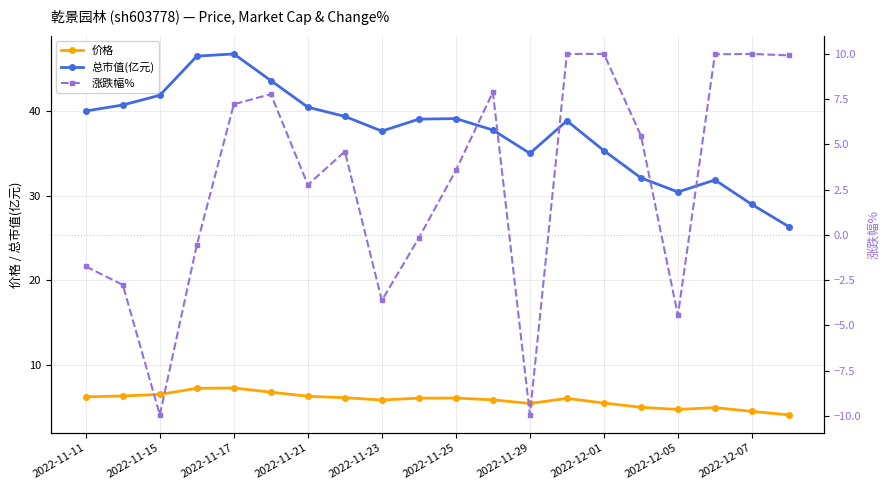

What are all the series names shown in the legend?

价格, 总市值(亿元), 涨跌幅%